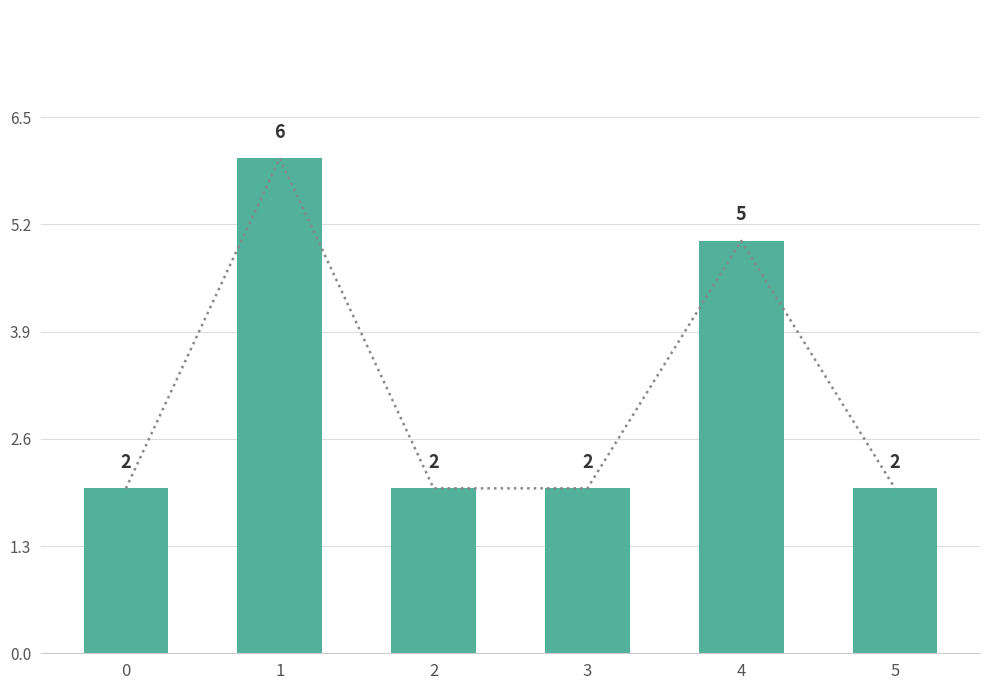

The chart shows a value of 2 at 3. True or false?

True